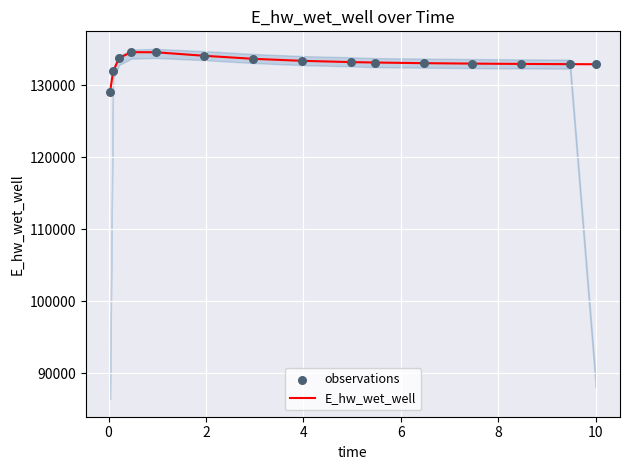

Which series reaches the maximum Y coordinate?

E_hw_wet_well